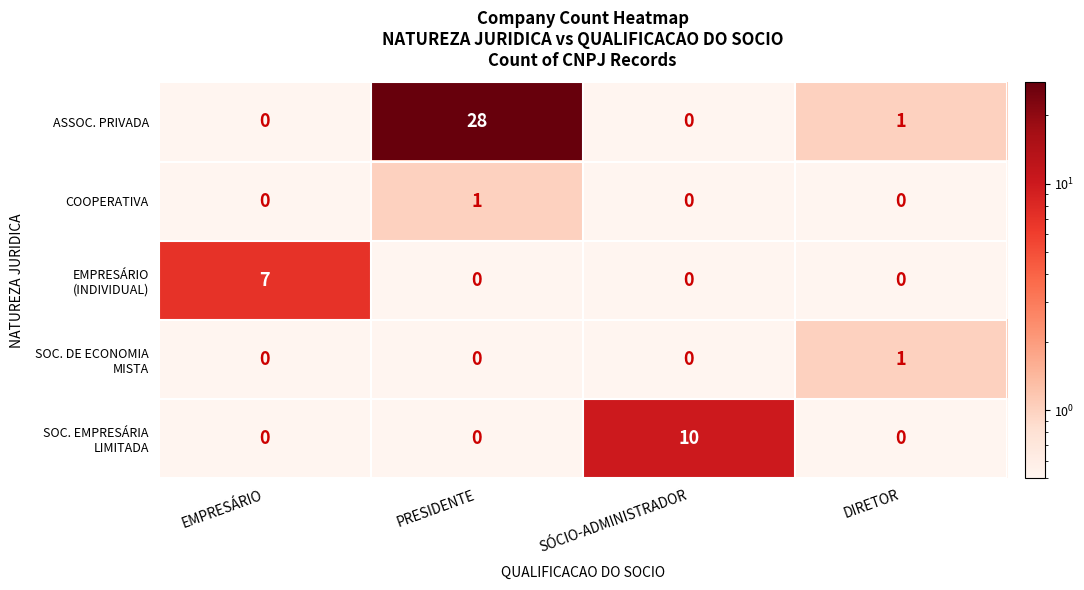

Which series changed the most between PRESIDENTE and SÓCIO-ADMINISTRADOR?

ASSOC. PRIVADA